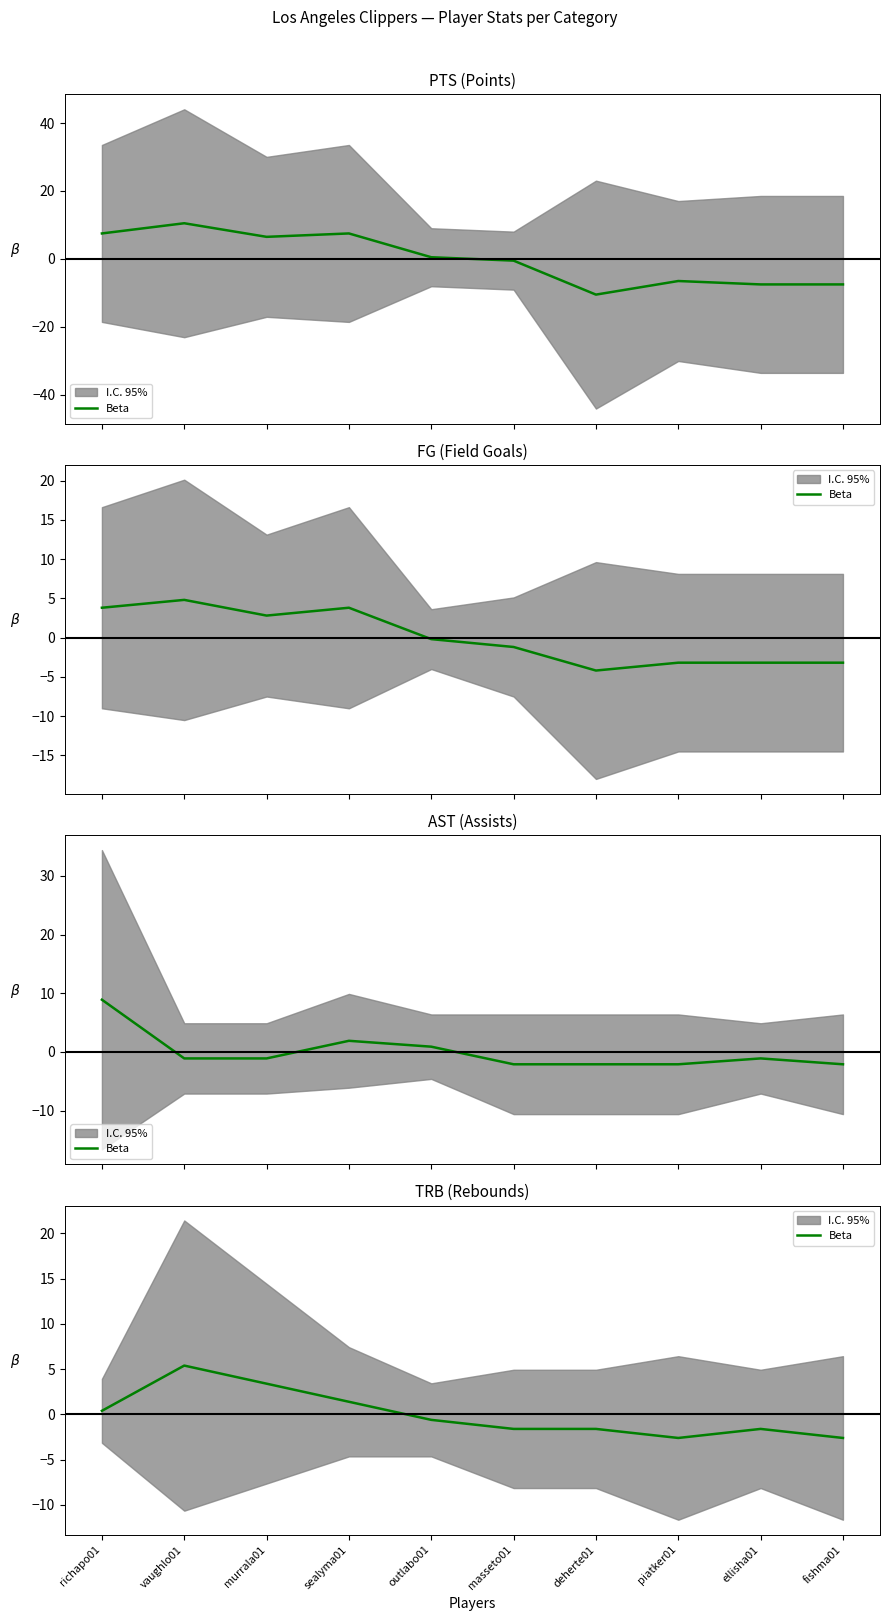

How many values are above zero?

4